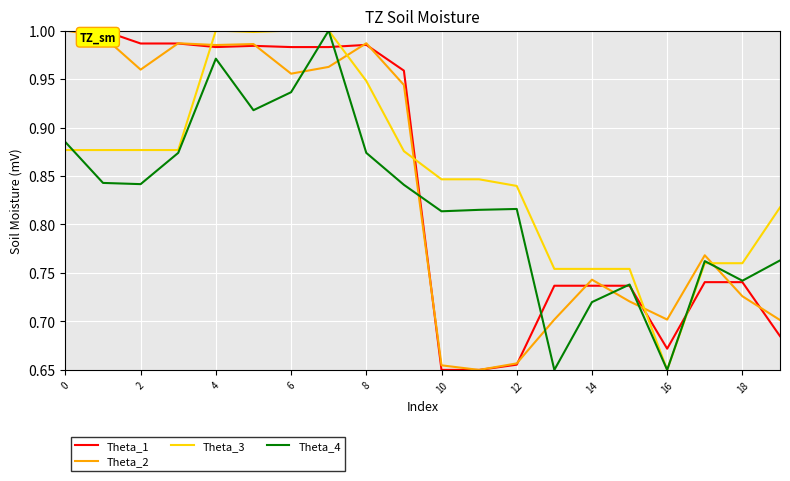

Which series ends up on top after the final intersection of Theta_2 and Theta_4?

Theta_4